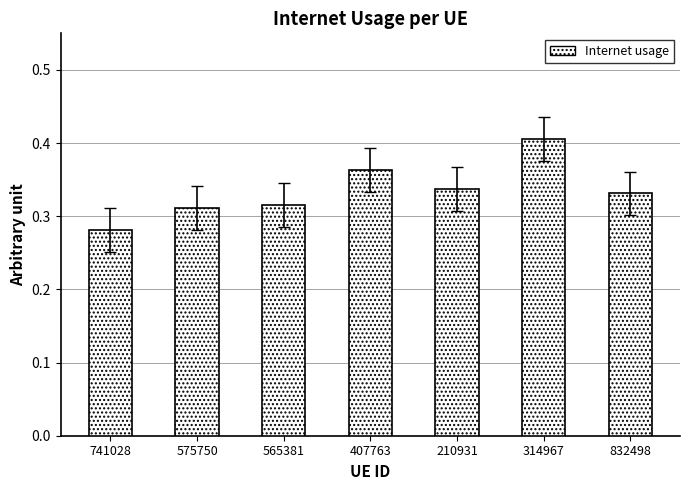

At which label is the value closest to 0?

741028